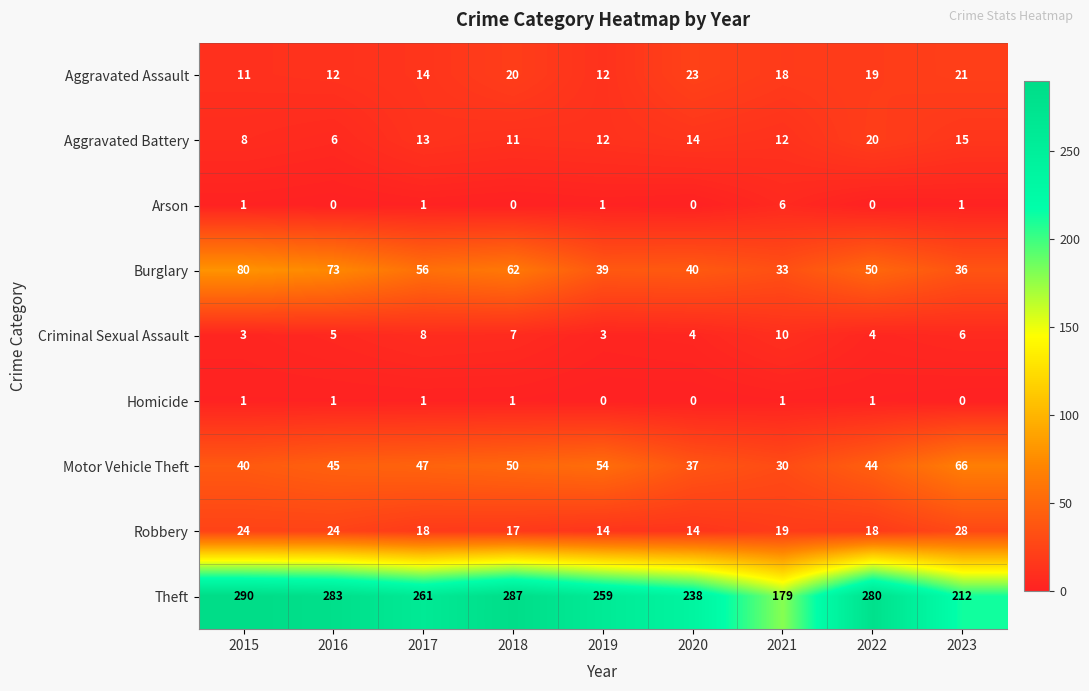

What is the spread (max minus min) of values at 2018?

287